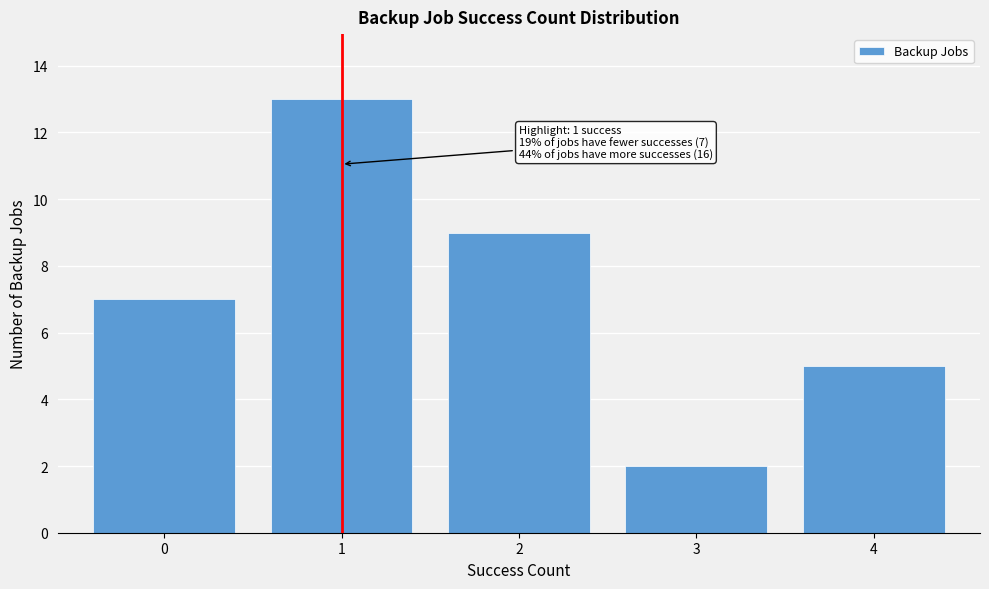

Over which range of the x-axis is the bar tallest?

0.5 to 1.5